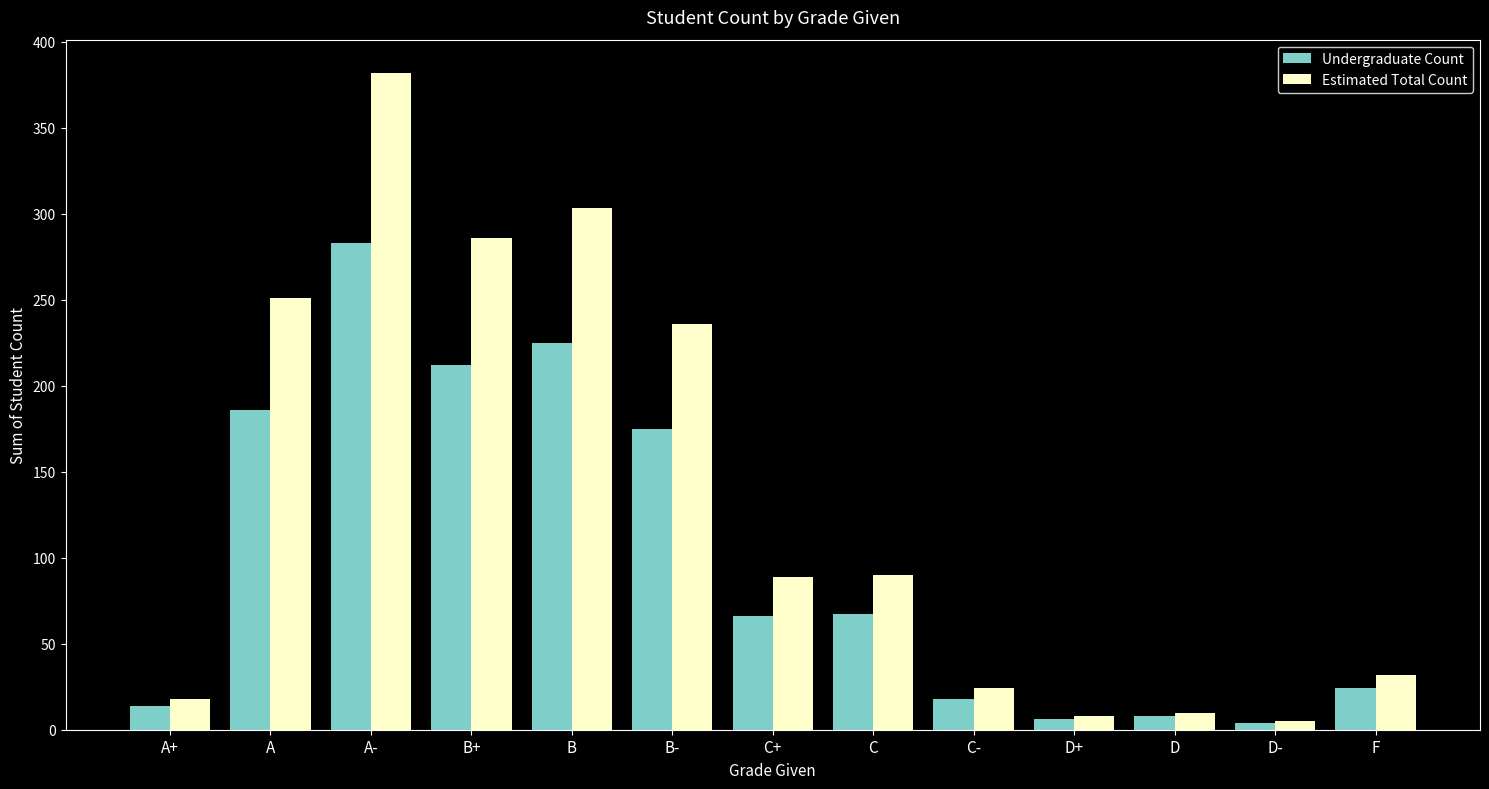

At how many categories does at least one series exceed 224?

5